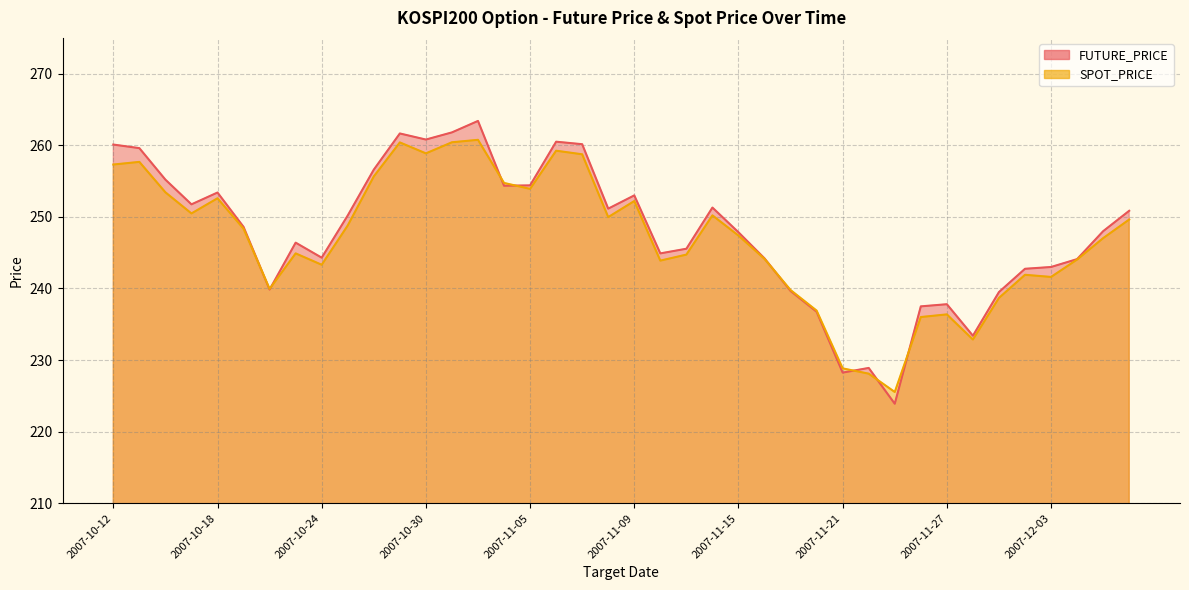

Read the FUTURE_PRICE value at 2007-11-02.

254.3